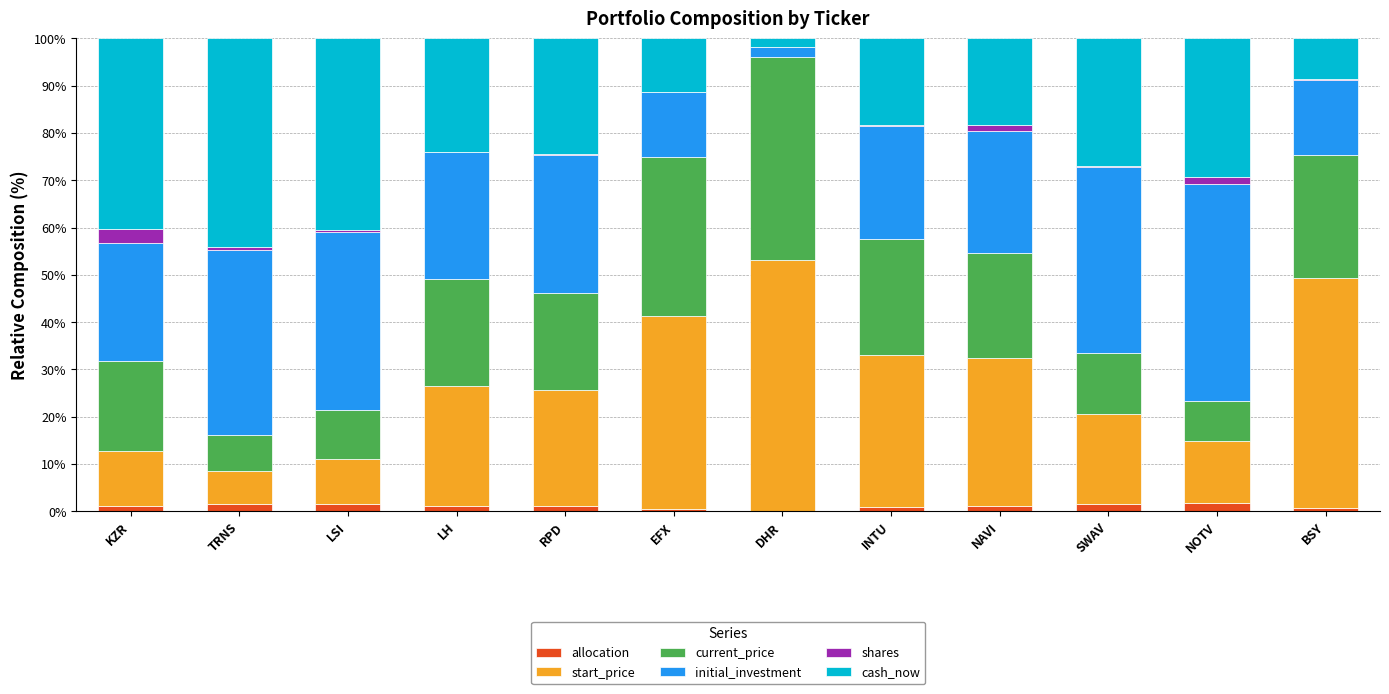

What are all the series names shown in the legend?

allocation, start_price, current_price, initial_investment, shares, cash_now